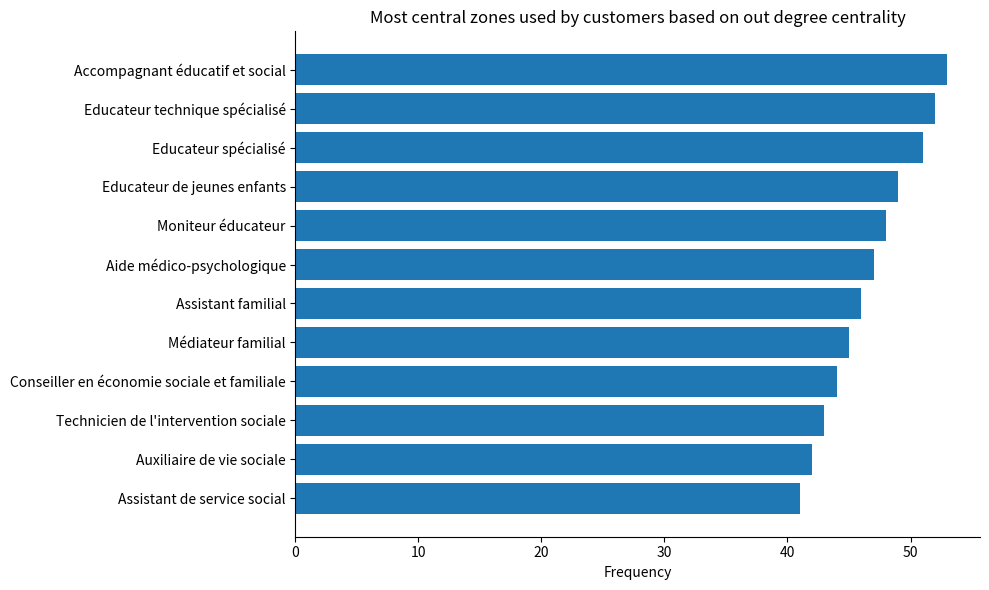

How many series are shown in this chart?

1